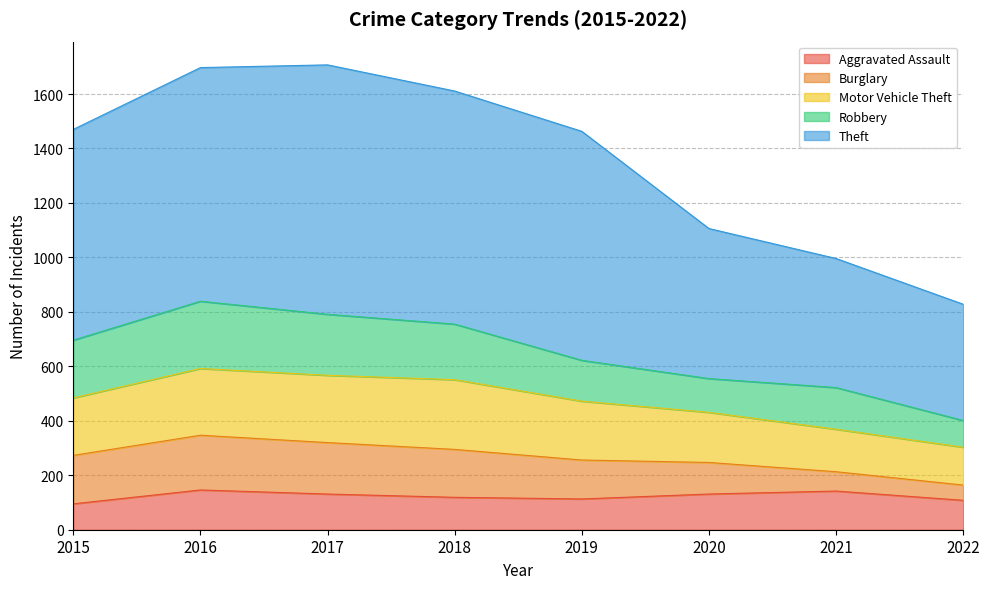

True or false: Burglary has more than 1 points higher than both neighbors.

False